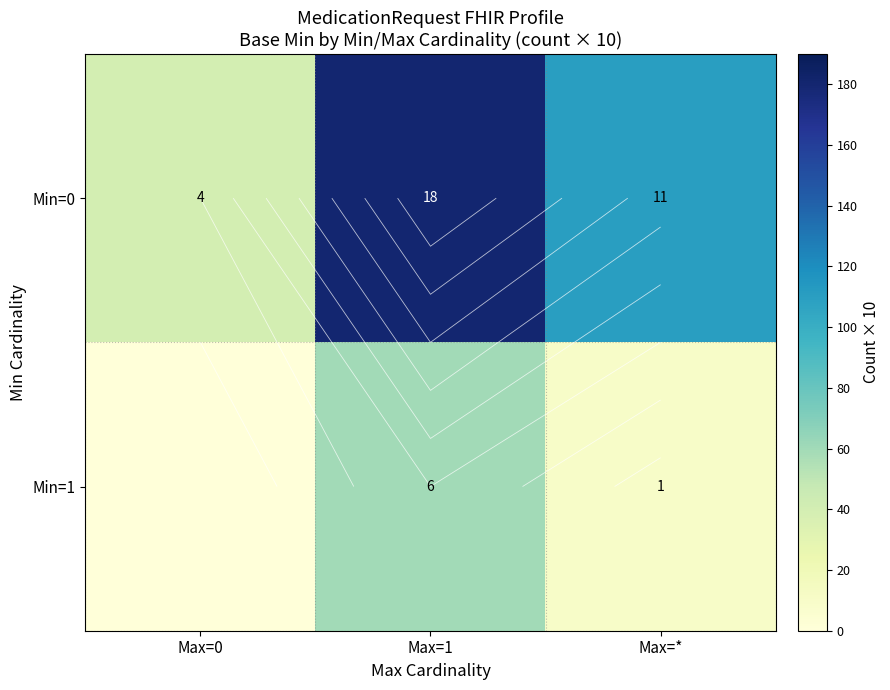

Is it true that Min=1 equals 86 at Max=1?

False